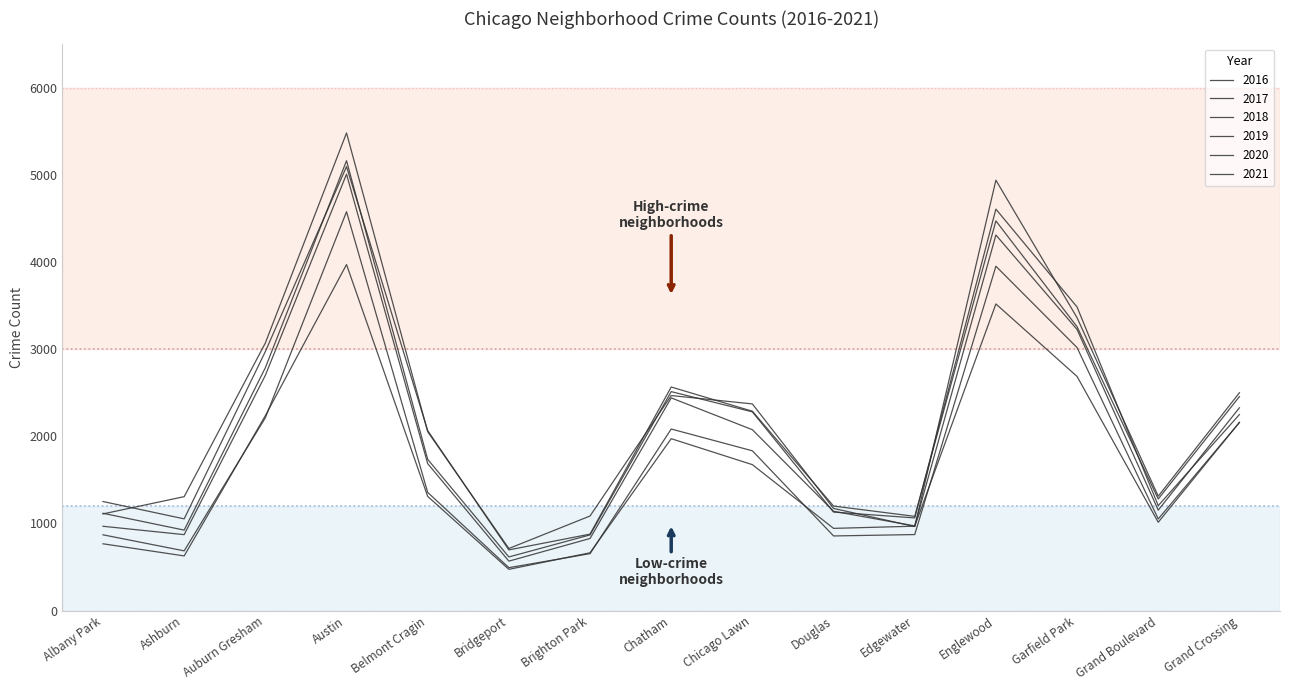

Which series has the largest total across all categories?

2016